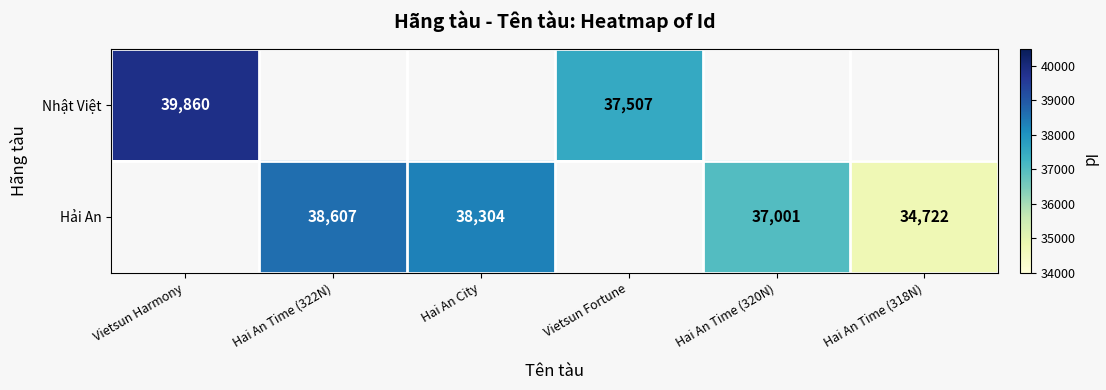

How many distinct data groups are displayed?

2